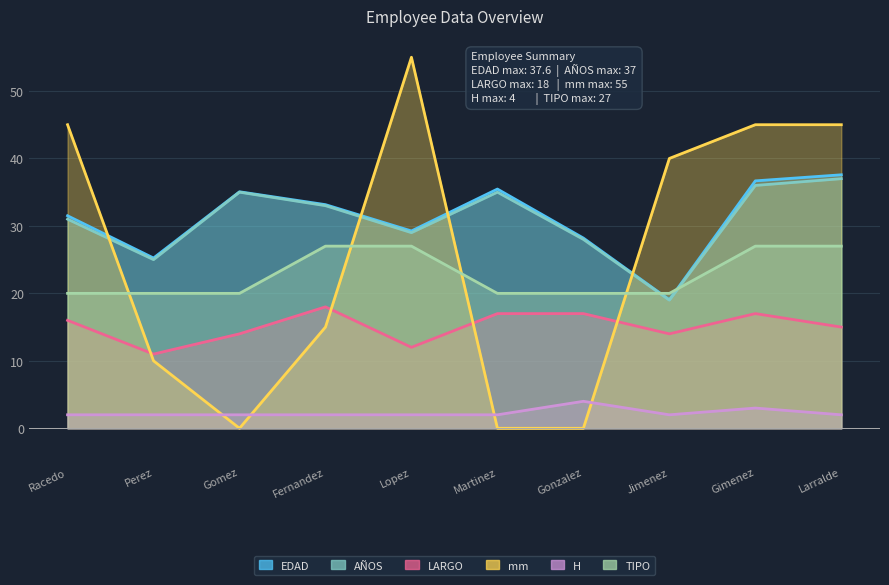

How many values in the TIPO series exceed 20?

4